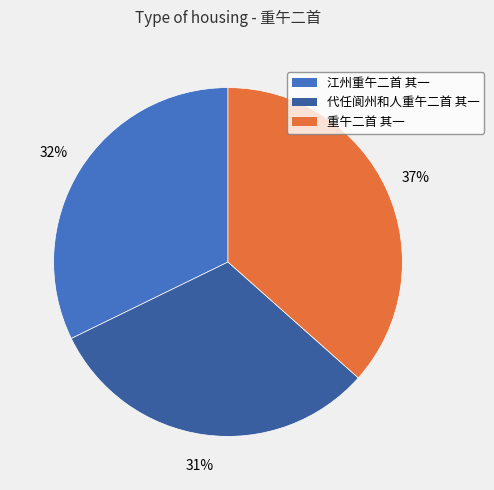

Does 江州重午二首 其一 represent more than half of the total?

No